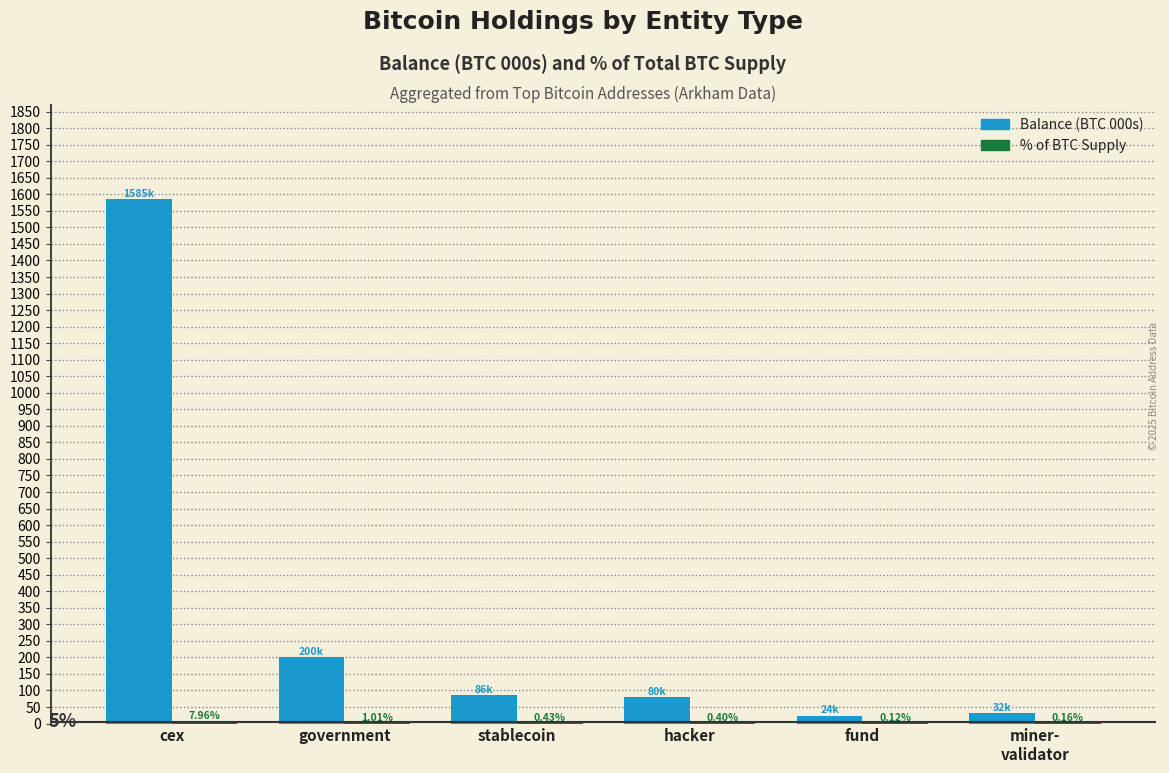

Between cex and hacker, which series saw the biggest shift?

Balance (BTC 000s)